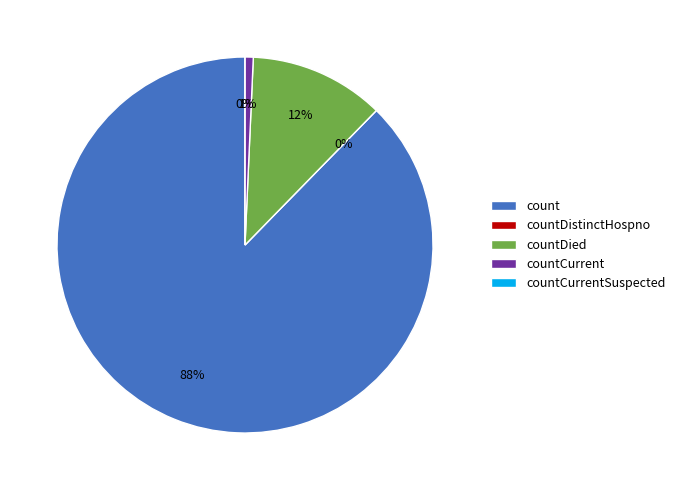

To the nearest percent, what is the average slice percentage?

20%